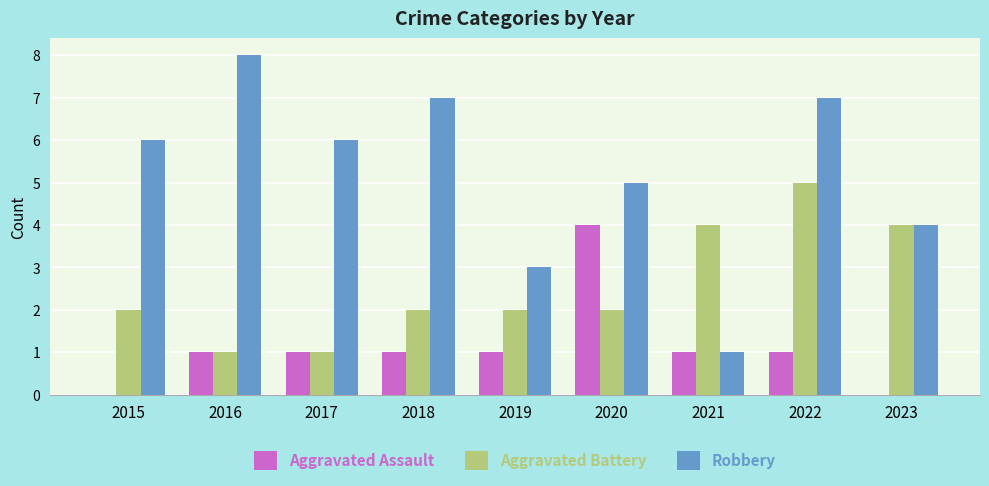

Reading right to left, list all the values displayed in this chart.

Aggravated Assault: 2023=0	2022=1	2021=1	2020=4	2019=1	2018=1	2017=1	2016=1	2015=0
Aggravated Battery: 2023=4	2022=5	2021=4	2020=2	2019=2	2018=2	2017=1	2016=1	2015=2
Robbery: 2023=4	2022=7	2021=1	2020=5	2019=3	2018=7	2017=6	2016=8	2015=6